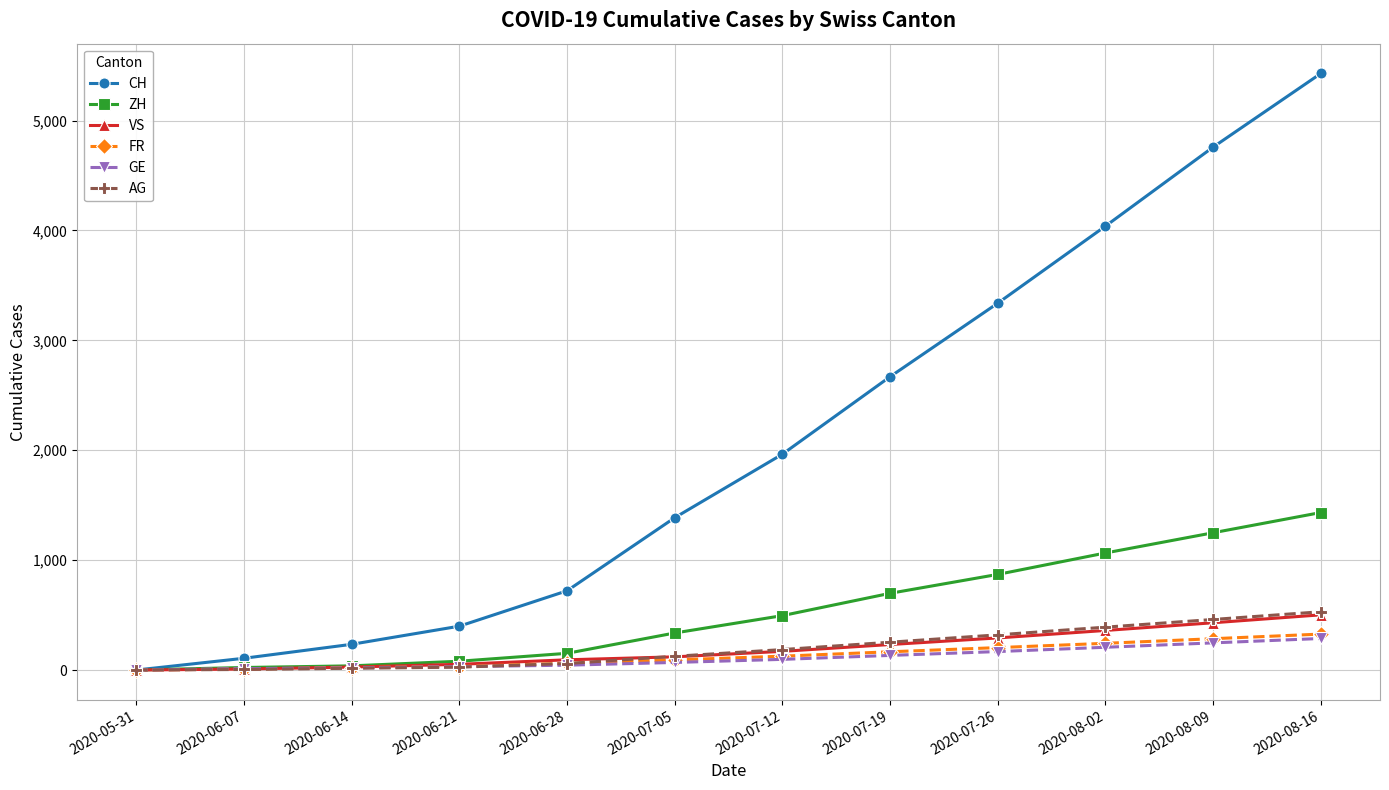

What position from the left is 2020-08-16?

12